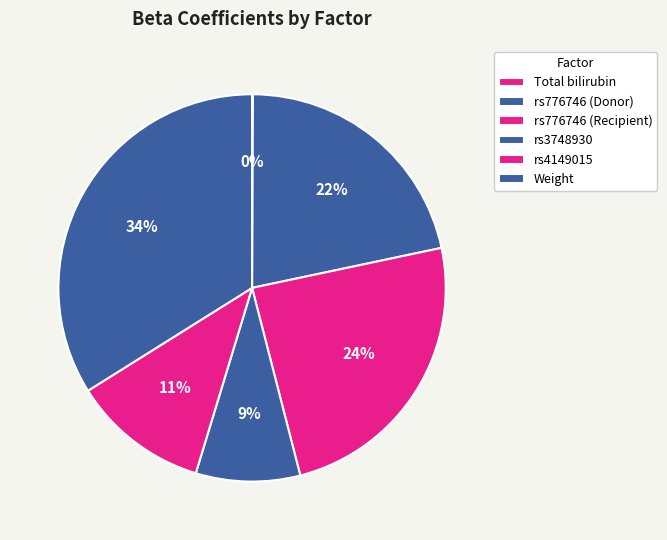

Is there a majority slice in this chart?

No